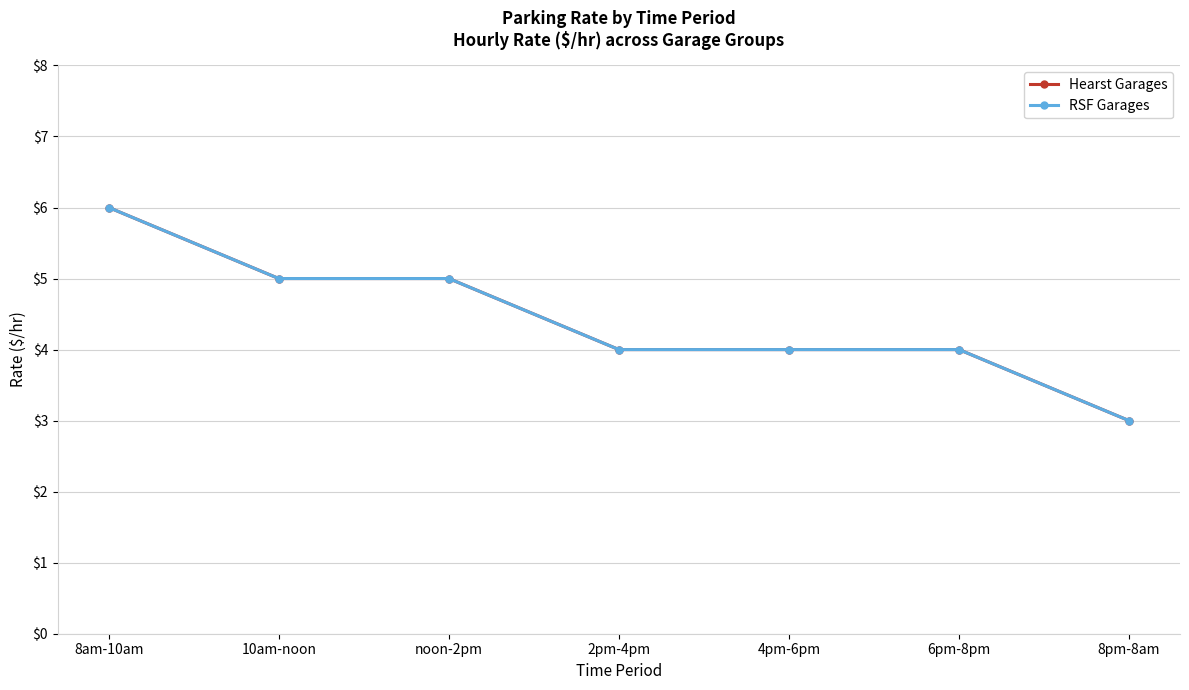

Does the chart have visible grid lines?

Yes